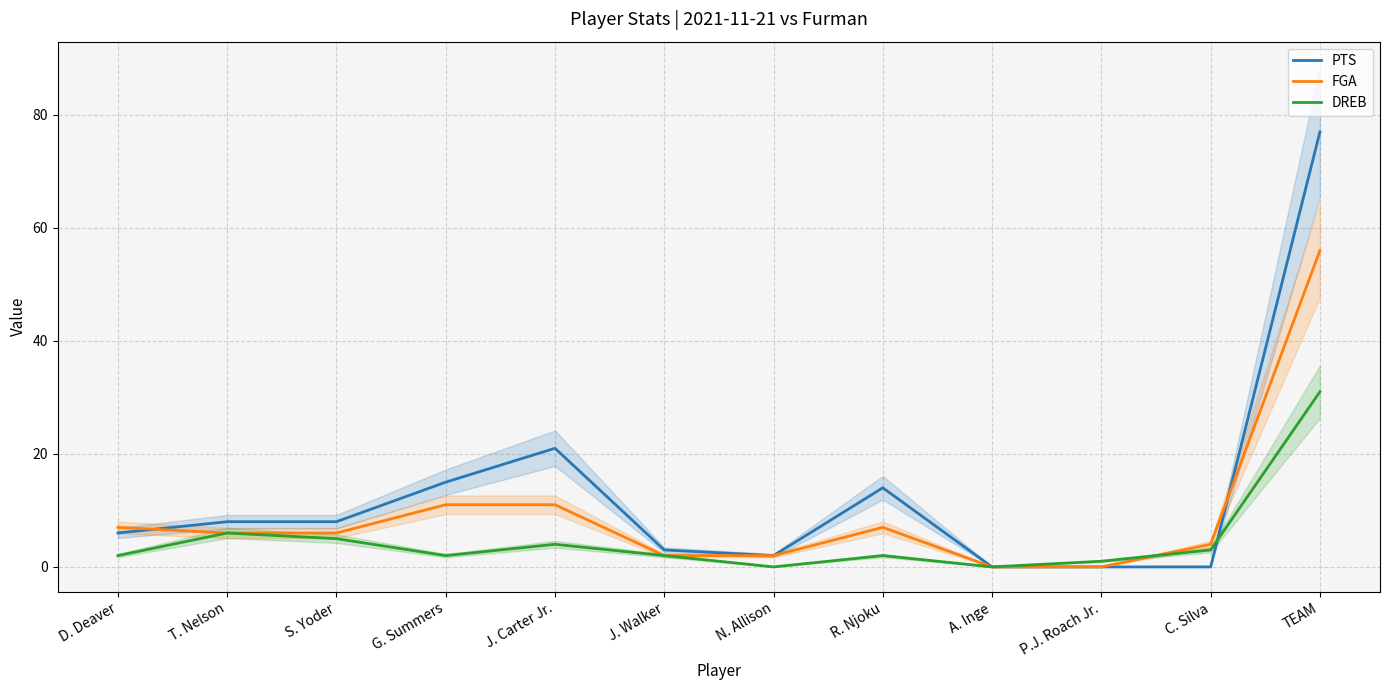

What is the spread (max minus min) of values at J. Walker?

1